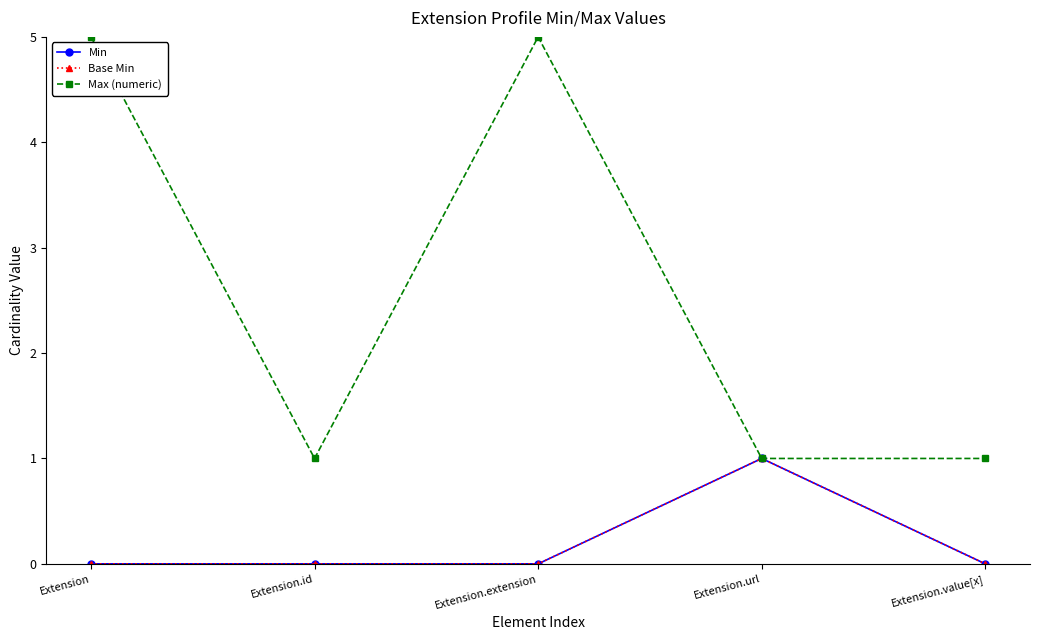

Does the chart have visible grid lines?

No